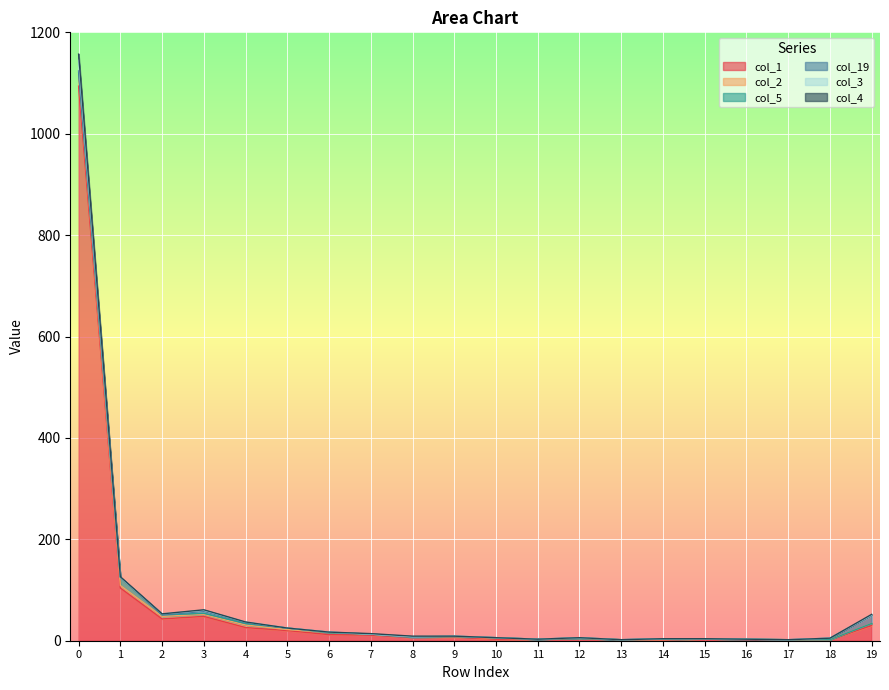

How many values in the col_4 series are below 9?

9